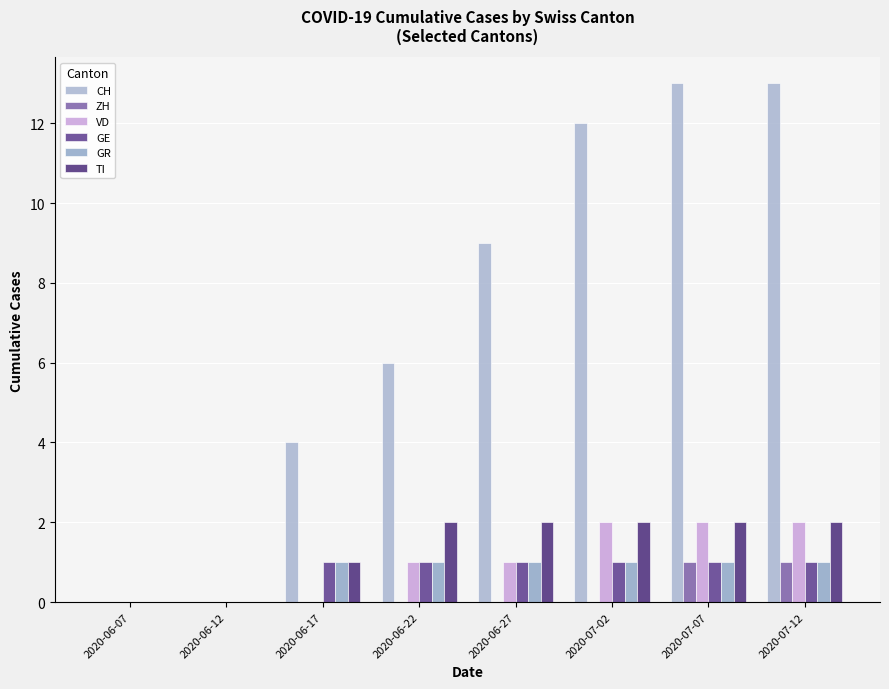

How many distinct data groups are displayed?

6